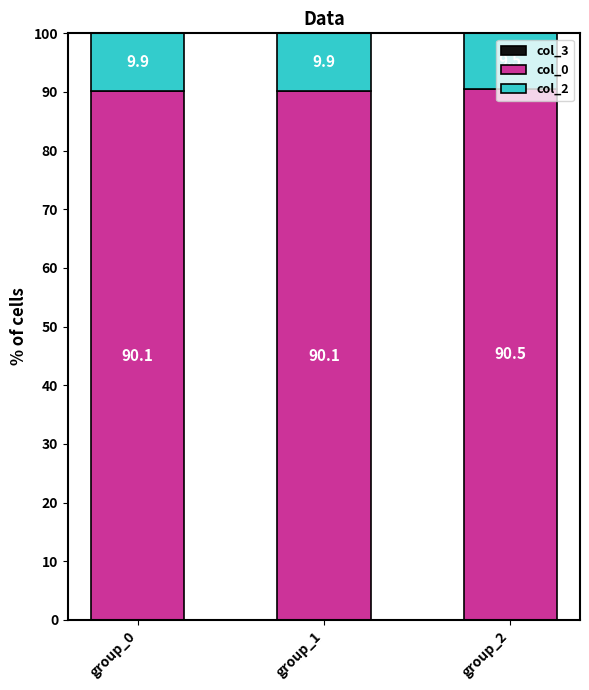

Are the bars grouped side by side (vs. stacked)?

No